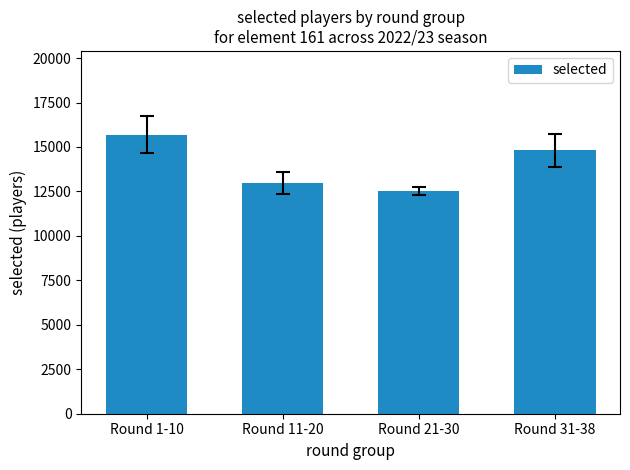

List the labels in order of value, smallest first.

Round 21-30, Round 11-20, Round 31-38, Round 1-10